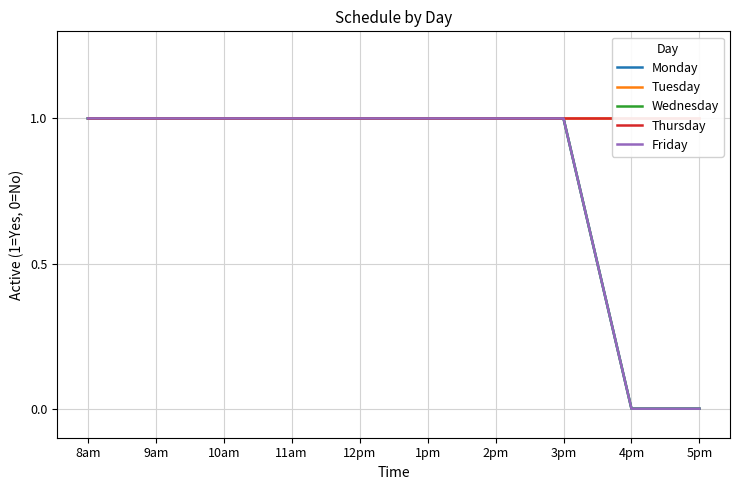

The value of Monday at 2pm is 2. True or false?

False